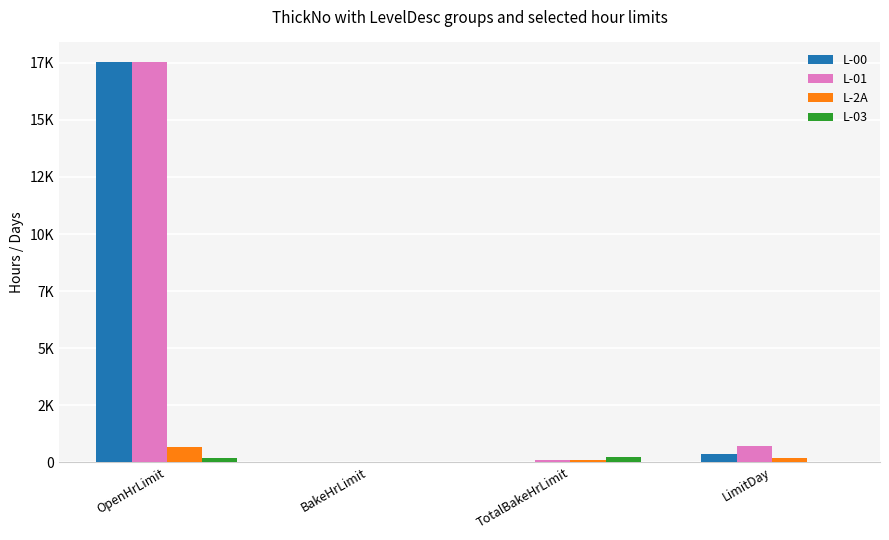

Are the bars horizontal?

No